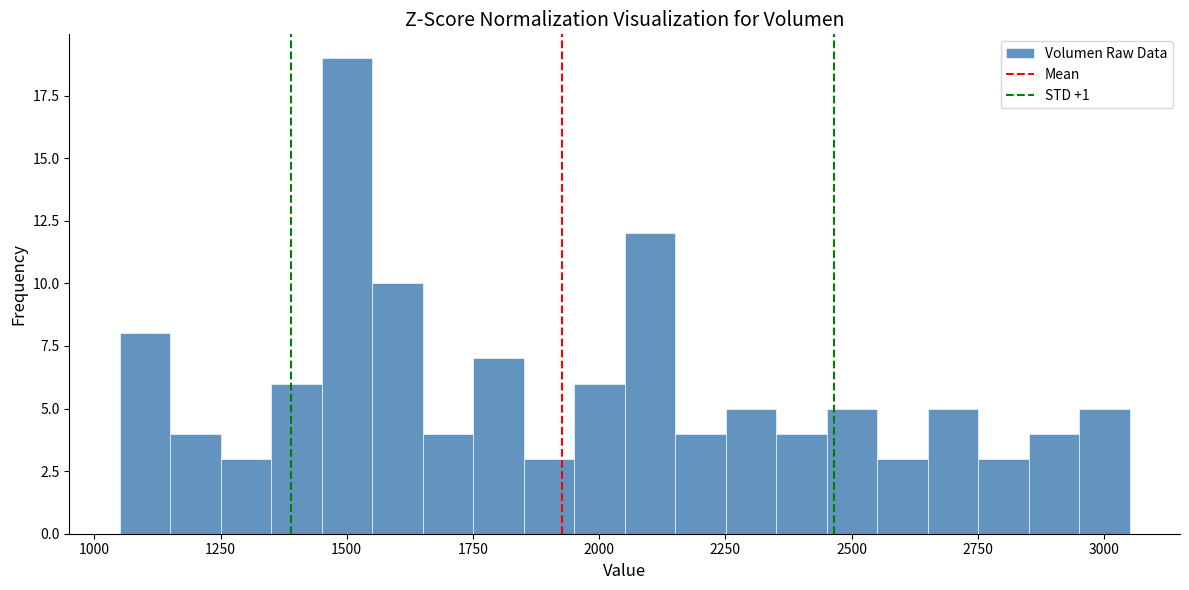

Read against the x-axis, roughly where is the centre of the tallest bar?

1500